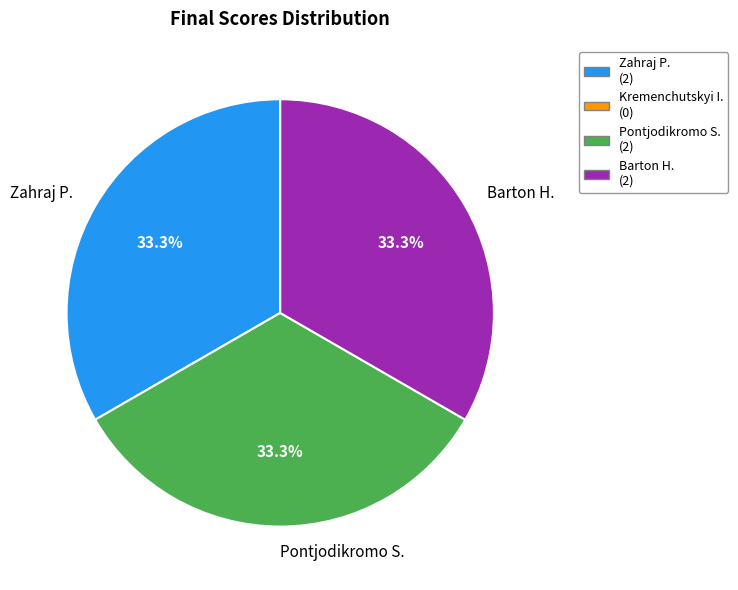

What is the total percentage of Zahraj P. and Pontjodikromo S.?

66.7%